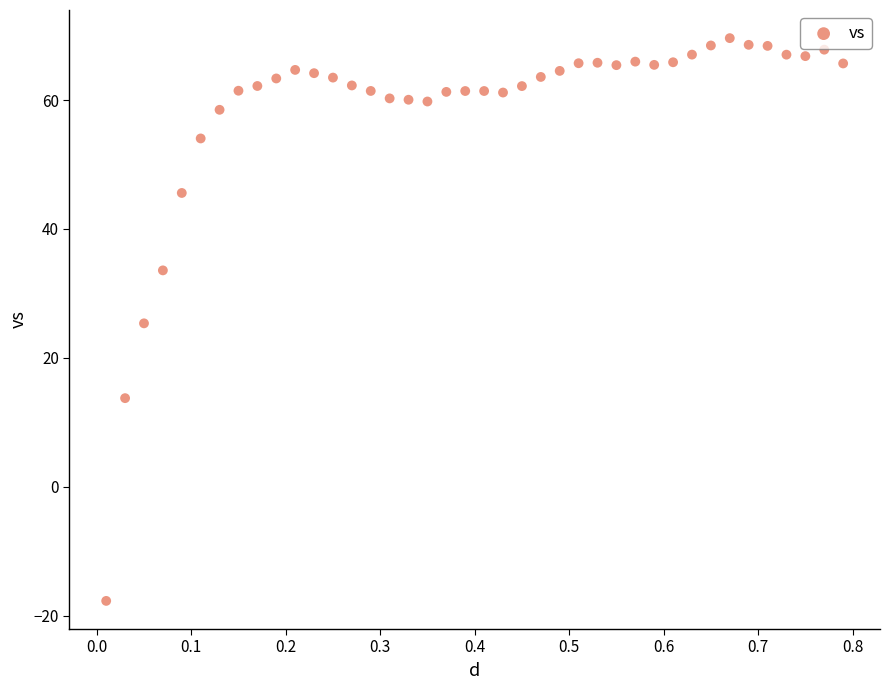

What is the range of Y values (max minus min)?

87.3